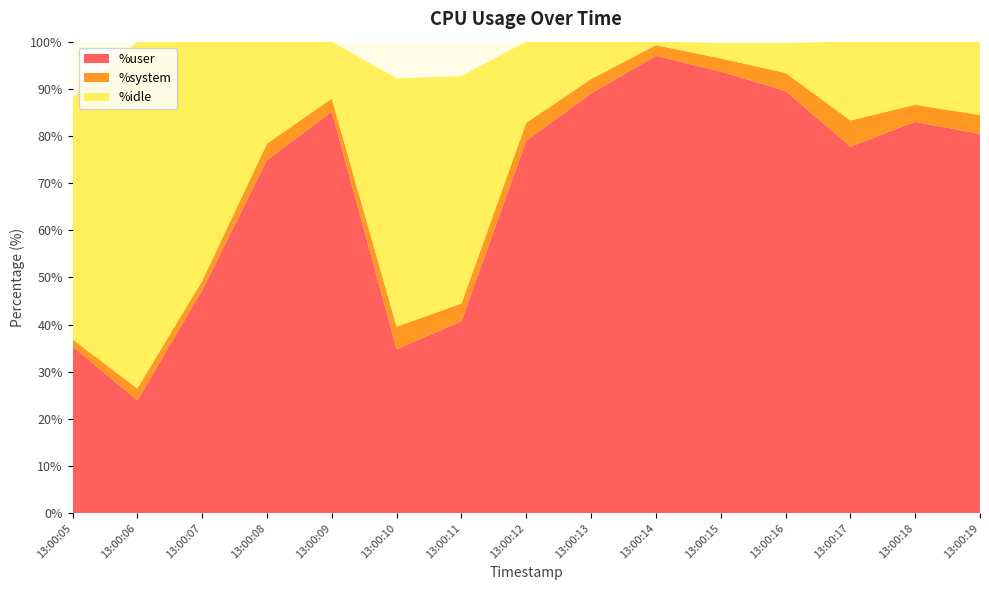

The %user series shows 27.9 at 13:00:14. True or false?

False